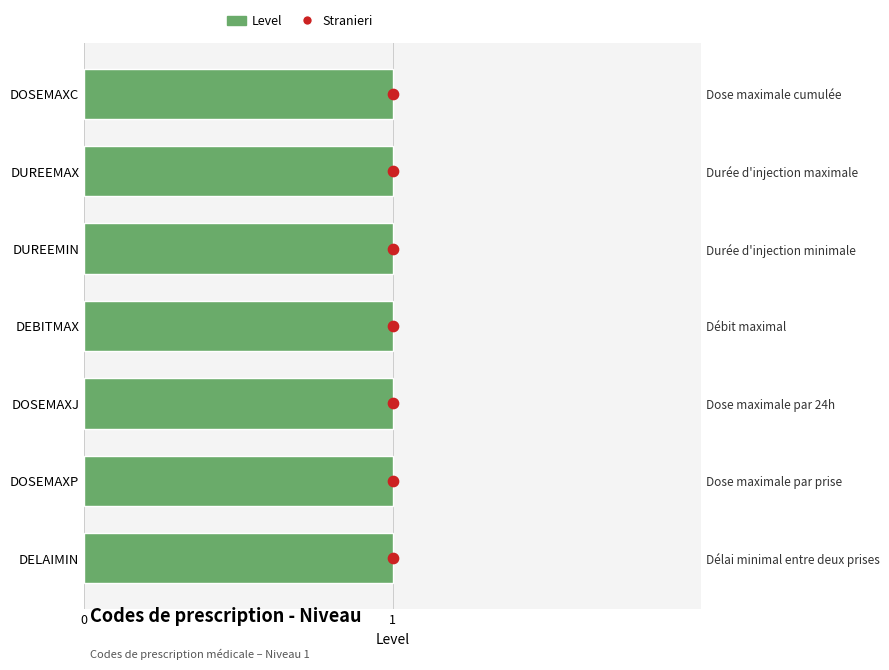

Which series reaches the minimum Y coordinate?

Stranieri